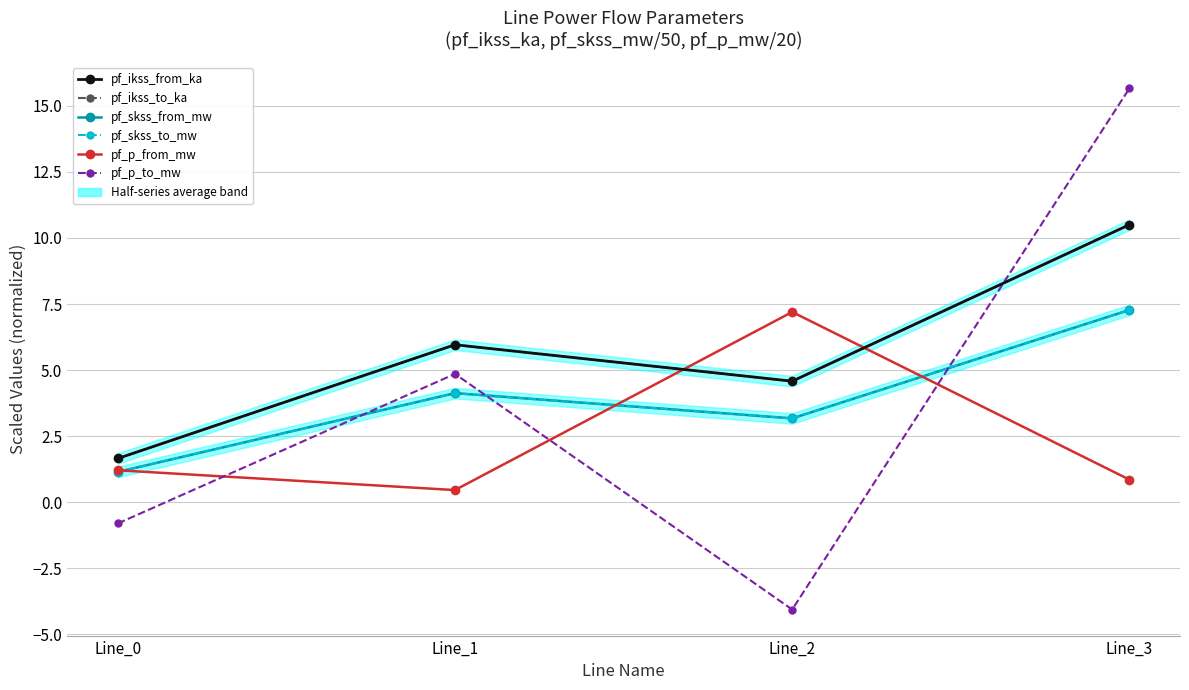

Which series changed the most between Line_0 and Line_2?

pf_p_from_mw